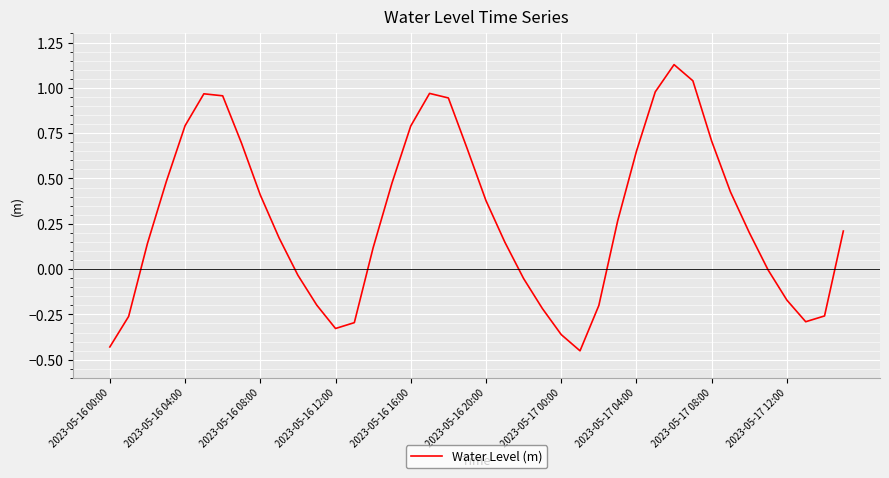

How many lines are shown in the chart?

1